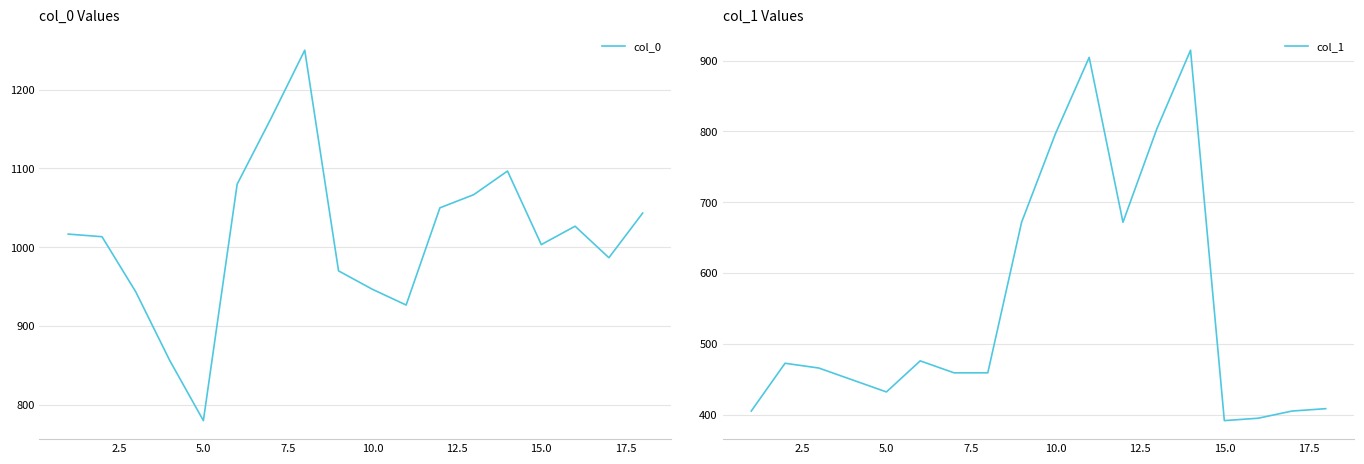

What is the highest value of the col_0 series?

1250.0